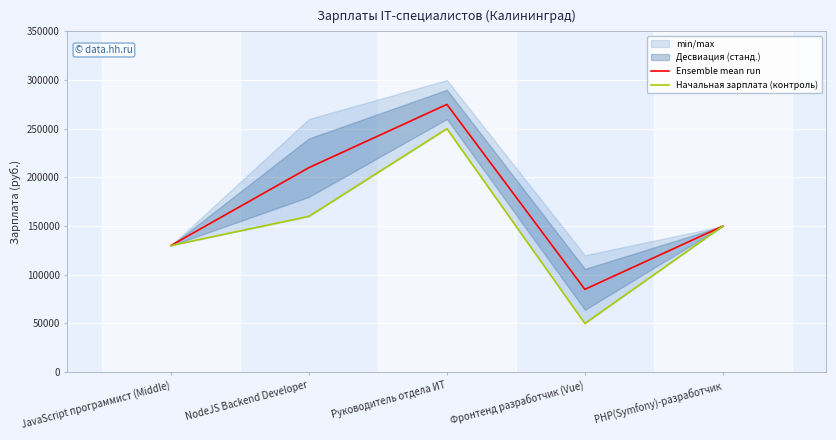

What is the average value of the Начальная зарплата (контроль) series?

148000